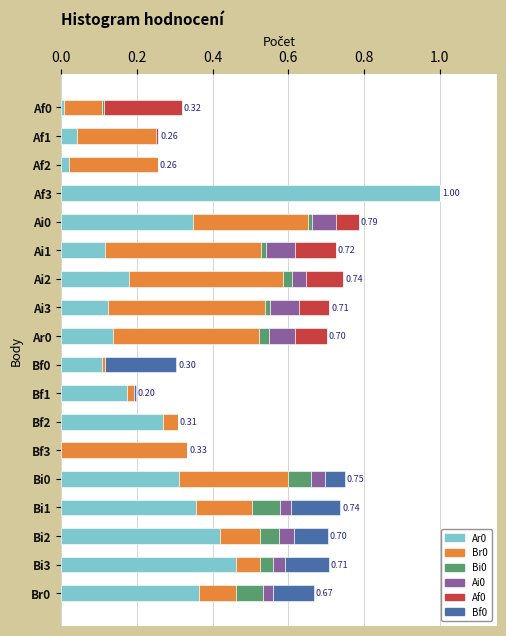

What is the total value across all series at Af3?

1.0